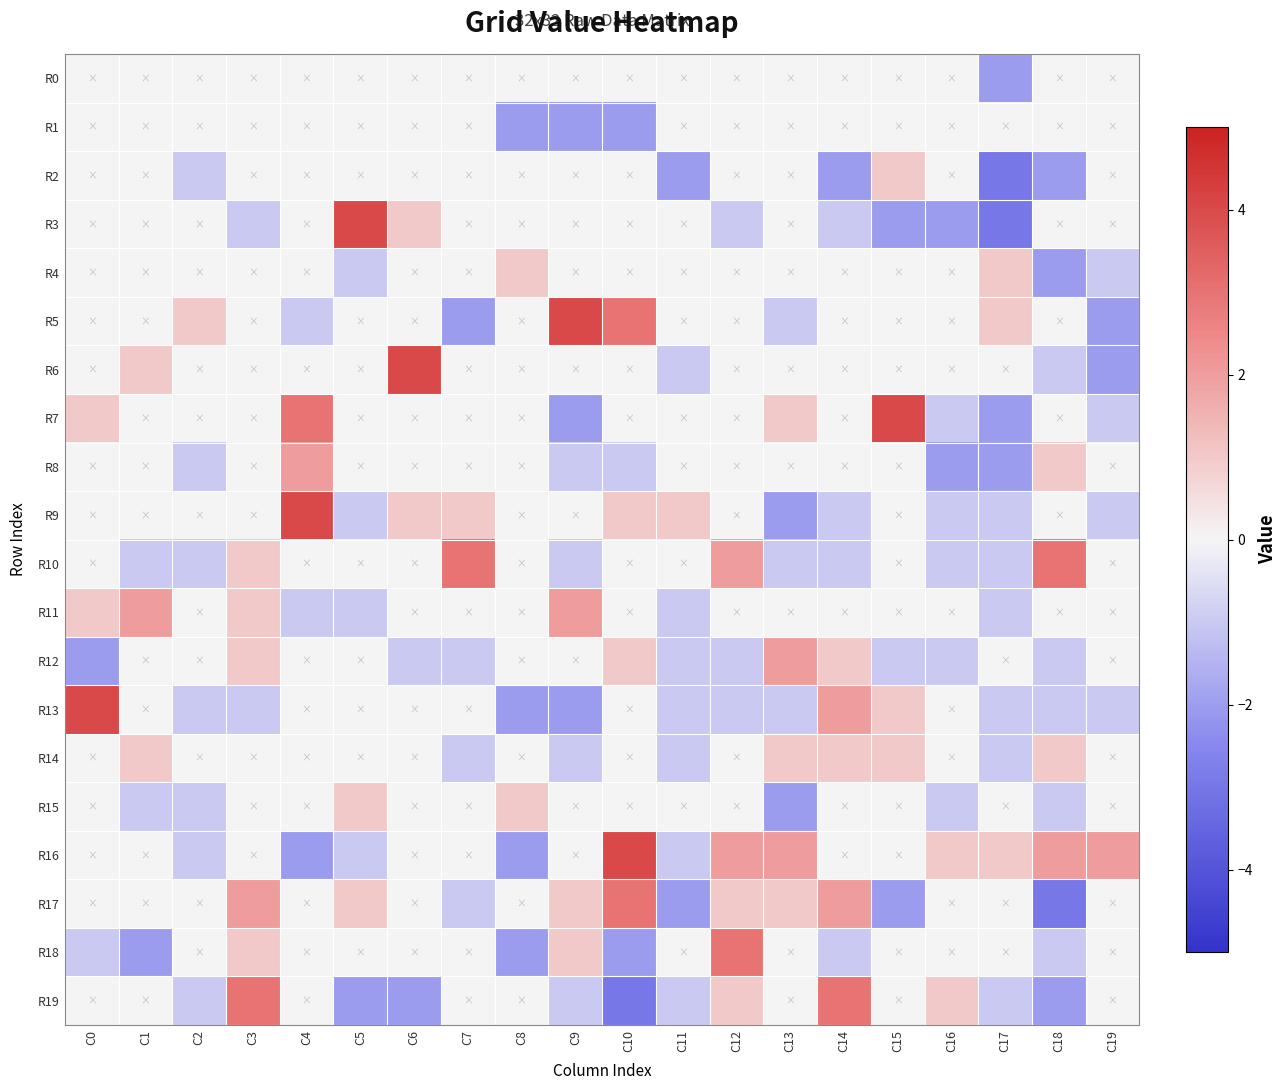

Reading left to right, what are all the values shown in this chart?

R0: C0=0	C1=0	C2=0	C3=0	C4=0	C5=0	C6=0	C7=0	C8=0	C9=0	C10=0	C11=0	C12=0	C13=0	C14=0	C15=0	C16=0	C17=-2	C18=0	C19=0
R1: C0=0	C1=0	C2=0	C3=0	C4=0	C5=0	C6=0	C7=0	C8=-2	C9=-2	C10=-2	C11=0	C12=0	C13=0	C14=0	C15=0	C16=0	C17=0	C18=0	C19=0
R2: C0=0	C1=0	C2=-1	C3=0	C4=0	C5=0	C6=0	C7=0	C8=0	C9=0	C10=0	C11=-2	C12=0	C13=0	C14=-2	C15=1	C16=0	C17=-3	C18=-2	C19=0
R3: C0=0	C1=0	C2=0	C3=-1	C4=0	C5=4	C6=1	C7=0	C8=0	C9=0	C10=0	C11=0	C12=-1	C13=0	C14=-1	C15=-2	C16=-2	C17=-3	C18=0	C19=0
R4: C0=0	C1=0	C2=0	C3=0	C4=0	C5=-1	C6=0	C7=0	C8=1	C9=0	C10=0	C11=0	C12=0	C13=0	C14=0	C15=0	C16=0	C17=1	C18=-2	C19=-1
R5: C0=0	C1=0	C2=1	C3=0	C4=-1	C5=0	C6=0	C7=-2	C8=0	C9=4	C10=3	C11=0	C12=0	C13=-1	C14=0	C15=0	C16=0	C17=1	C18=0	C19=-2
R6: C0=0	C1=1	C2=0	C3=0	C4=0	C5=0	C6=4	C7=0	C8=0	C9=0	C10=0	C11=-1	C12=0	C13=0	C14=0	C15=0	C16=0	C17=0	C18=-1	C19=-2
R7: C0=1	C1=0	C2=0	C3=0	C4=3	C5=0	C6=0	C7=0	C8=0	C9=-2	C10=0	C11=0	C12=0	C13=1	C14=0	C15=4	C16=-1	C17=-2	C18=0	C19=-1
R8: C0=0	C1=0	C2=-1	C3=0	C4=2	C5=0	C6=0	C7=0	C8=0	C9=-1	C10=-1	C11=0	C12=0	C13=0	C14=0	C15=0	C16=-2	C17=-2	C18=1	C19=0
R9: C0=0	C1=0	C2=0	C3=0	C4=4	C5=-1	C6=1	C7=1	C8=0	C9=0	C10=1	C11=1	C12=0	C13=-2	C14=-1	C15=0	C16=-1	C17=-1	C18=0	C19=-1
R10: C0=0	C1=-1	C2=-1	C3=1	C4=0	C5=0	C6=0	C7=3	C8=0	C9=-1	C10=0	C11=0	C12=2	C13=-1	C14=-1	C15=0	C16=-1	C17=-1	C18=3	C19=0
R11: C0=1	C1=2	C2=0	C3=1	C4=-1	C5=-1	C6=0	C7=0	C8=0	C9=2	C10=0	C11=-1	C12=0	C13=0	C14=0	C15=0	C16=0	C17=-1	C18=0	C19=0
R12: C0=-2	C1=0	C2=0	C3=1	C4=0	C5=0	C6=-1	C7=-1	C8=0	C9=0	C10=1	C11=-1	C12=-1	C13=2	C14=1	C15=-1	C16=-1	C17=0	C18=-1	C19=0
R13: C0=4	C1=0	C2=-1	C3=-1	C4=0	C5=0	C6=0	C7=0	C8=-2	C9=-2	C10=0	C11=-1	C12=-1	C13=-1	C14=2	C15=1	C16=0	C17=-1	C18=-1	C19=-1
R14: C0=0	C1=1	C2=0	C3=0	C4=0	C5=0	C6=0	C7=-1	C8=0	C9=-1	C10=0	C11=-1	C12=0	C13=1	C14=1	C15=1	C16=0	C17=-1	C18=1	C19=0
R15: C0=0	C1=-1	C2=-1	C3=0	C4=0	C5=1	C6=0	C7=0	C8=1	C9=0	C10=0	C11=0	C12=0	C13=-2	C14=0	C15=0	C16=-1	C17=0	C18=-1	C19=0
R16: C0=0	C1=0	C2=-1	C3=0	C4=-2	C5=-1	C6=0	C7=0	C8=-2	C9=0	C10=4	C11=-1	C12=2	C13=2	C14=0	C15=0	C16=1	C17=1	C18=2	C19=2
R17: C0=0	C1=0	C2=0	C3=2	C4=0	C5=1	C6=0	C7=-1	C8=0	C9=1	C10=3	C11=-2	C12=1	C13=1	C14=2	C15=-2	C16=0	C17=0	C18=-3	C19=0
R18: C0=-1	C1=-2	C2=0	C3=1	C4=0	C5=0	C6=0	C7=0	C8=-2	C9=1	C10=-2	C11=0	C12=3	C13=0	C14=-1	C15=0	C16=0	C17=0	C18=-1	C19=0
R19: C0=0	C1=0	C2=-1	C3=3	C4=0	C5=-2	C6=-2	C7=0	C8=0	C9=-1	C10=-3	C11=-1	C12=1	C13=0	C14=3	C15=0	C16=1	C17=-1	C18=-2	C19=0